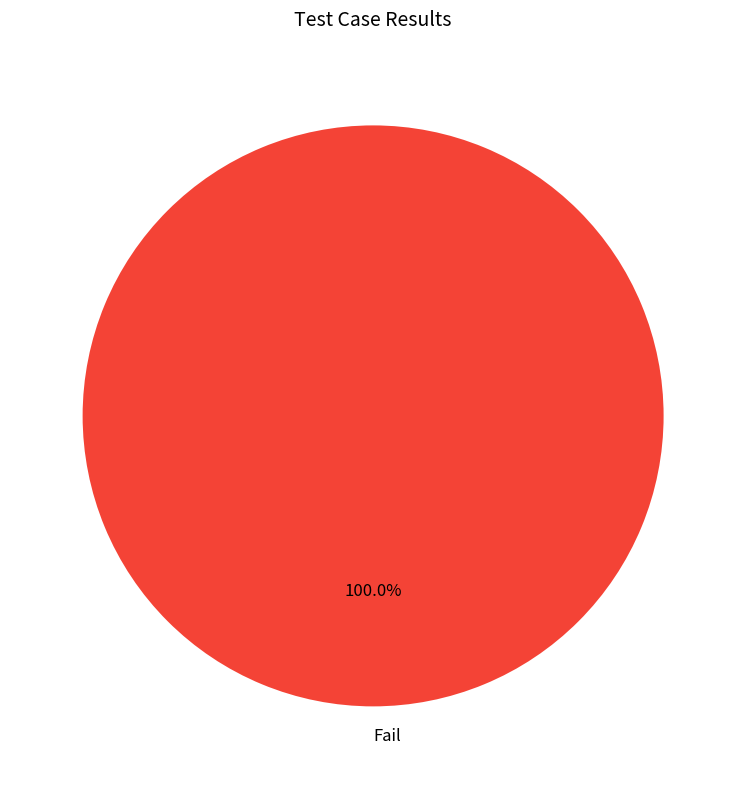

Rank the categories by value from lowest to highest.

Fail